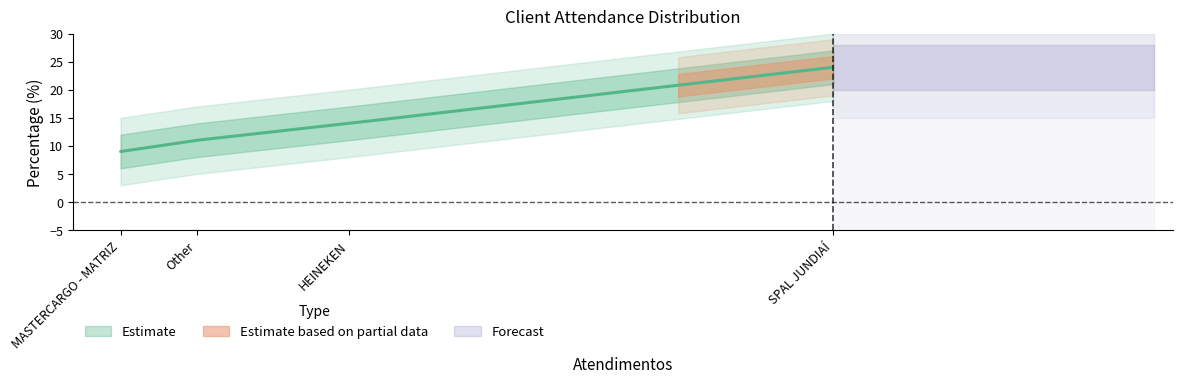

Which has a higher value, MASTERCARGO - MATRIZ or Other?

Other